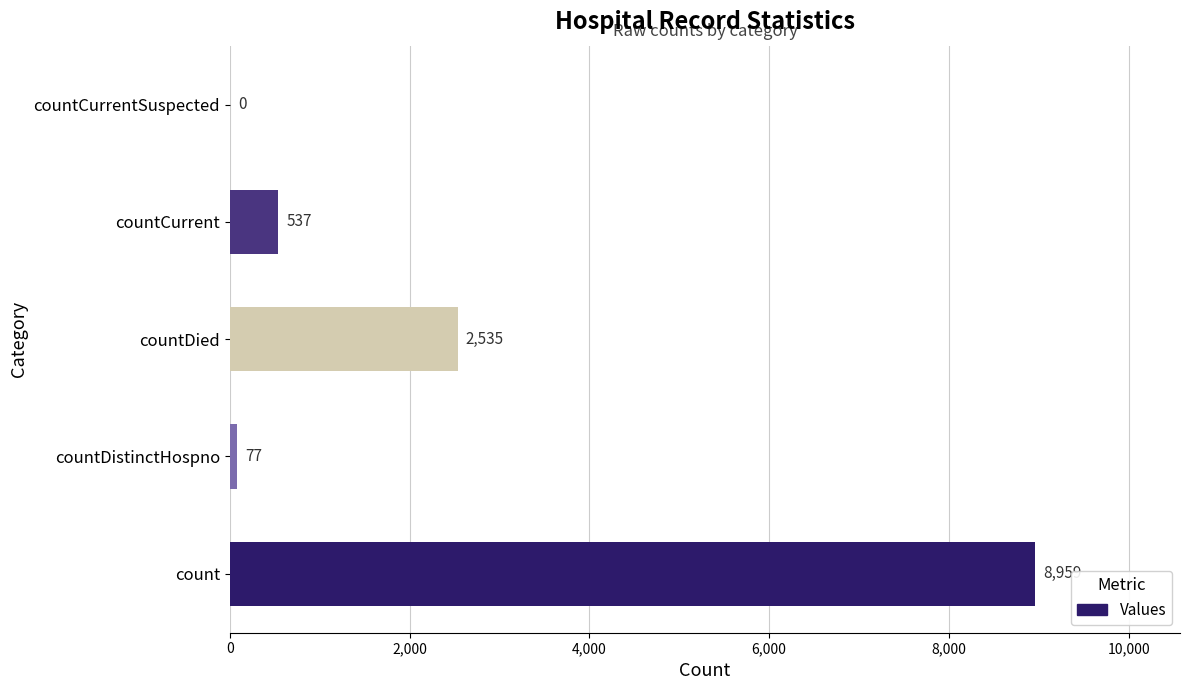

Is it true that the value at countCurrent is 537?

True